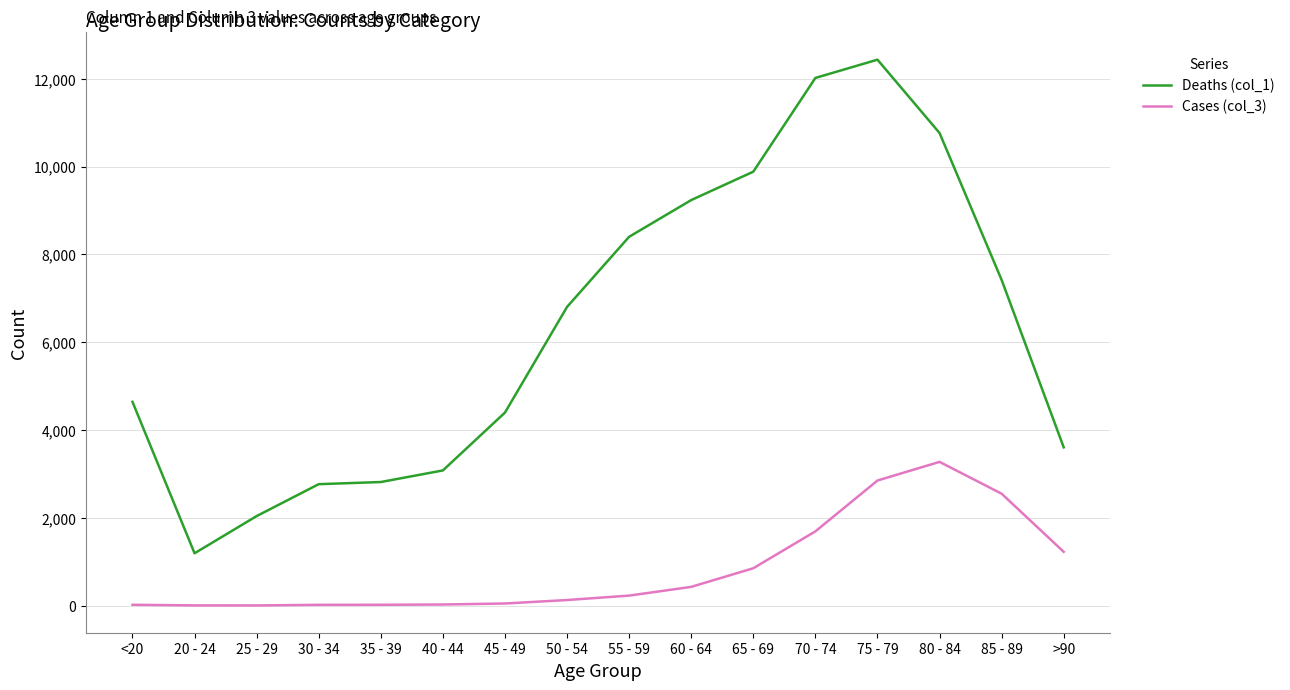

True or false: Deaths (col_1) has a value of 2038 at 25 - 29.

True